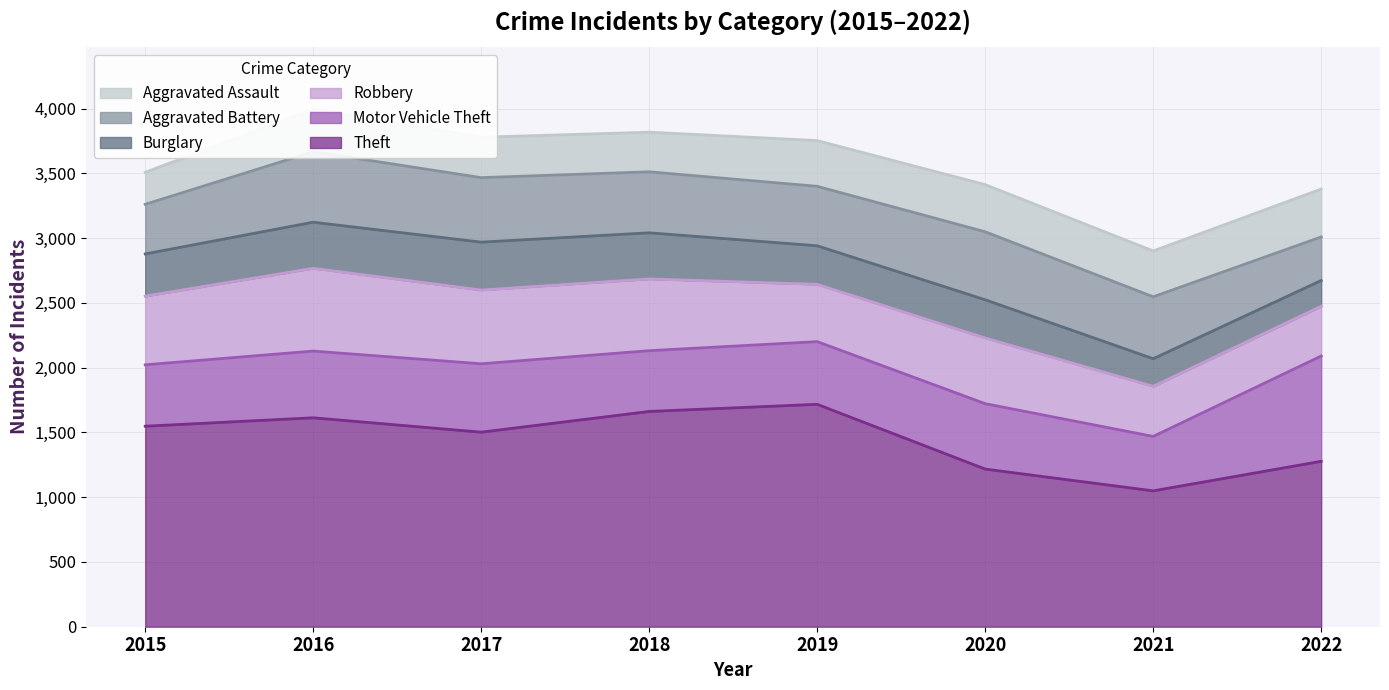

What is the sum of the Aggravated Assault values at 2017 and 2021?

666